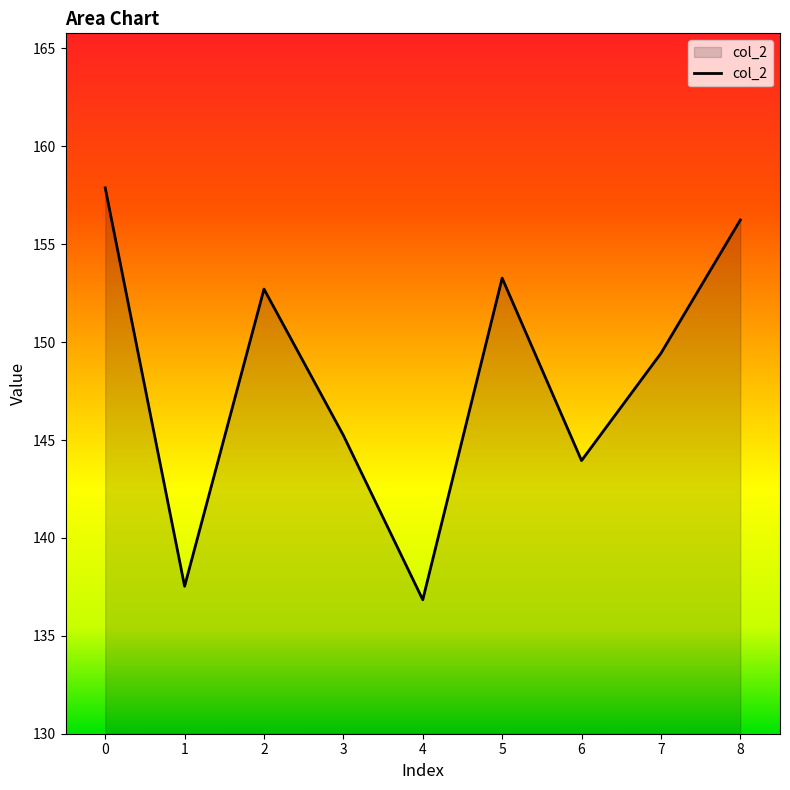

Read the value at 7.

149.4